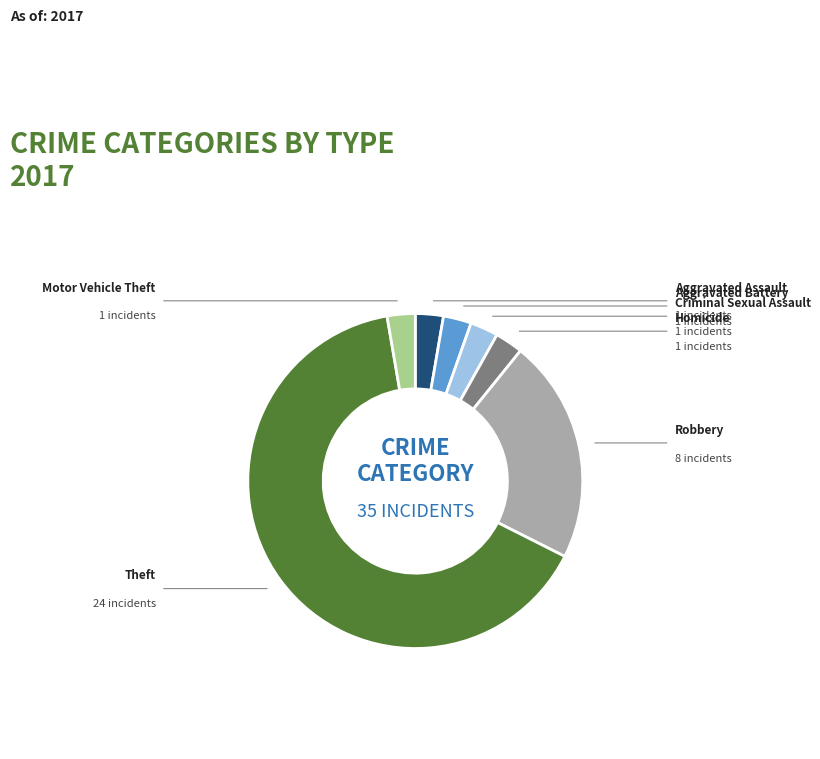

Rank the categories by value from lowest to highest.

Aggravated Assault, Aggravated Battery, Criminal Sexual Assault, Homicide, Motor Vehicle Theft, Robbery, Theft